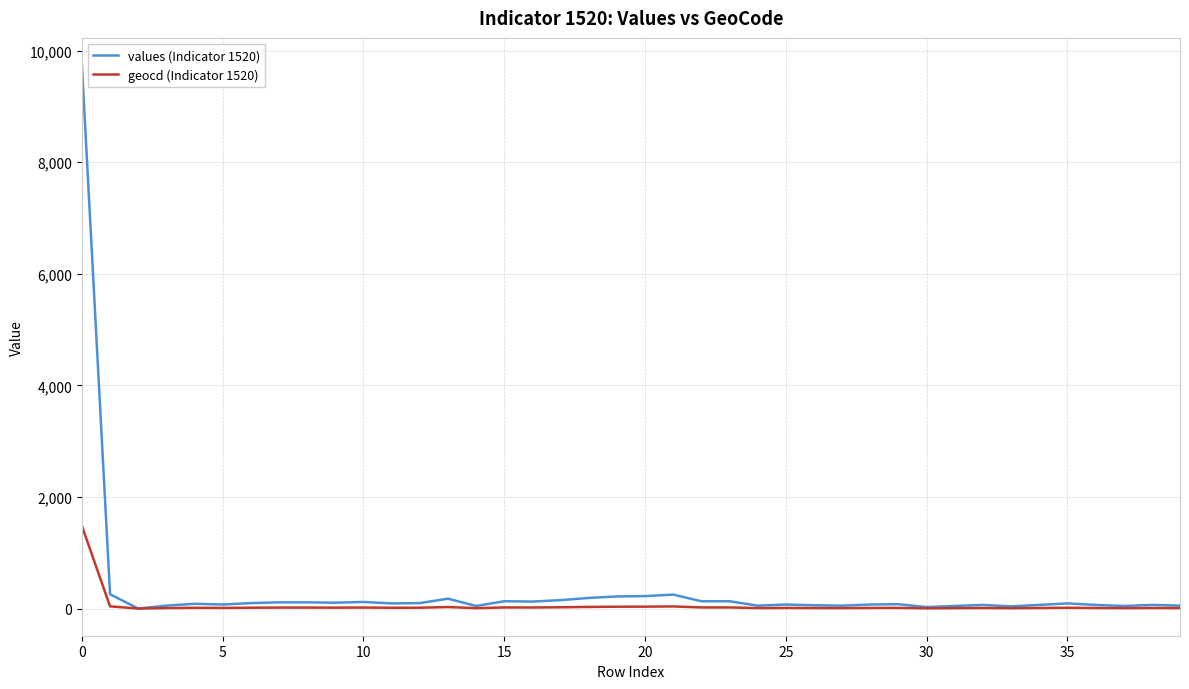

List the series in order of their peak value, highest first.

values (Indicator 1520), geocd (Indicator 1520)